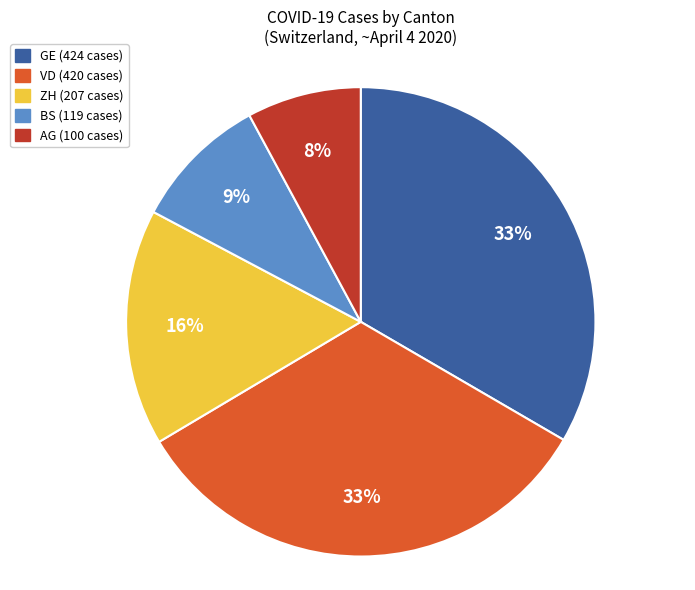

To the nearest percent, what is the average slice percentage?

20%